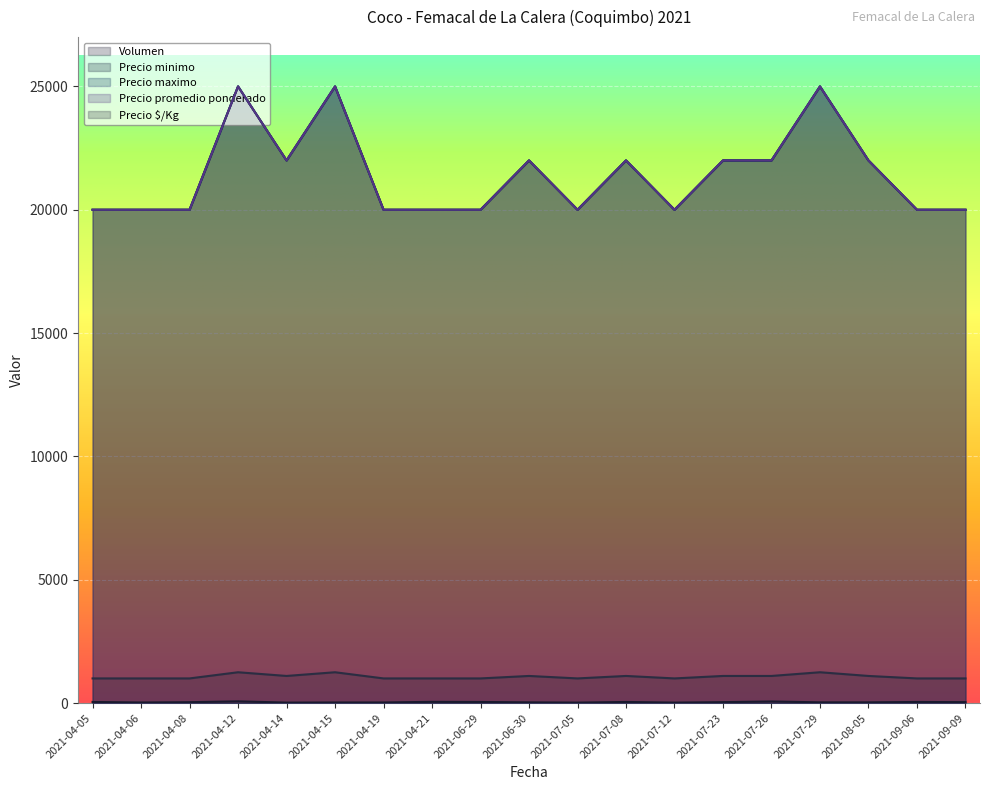

True or false: Precio promedio ponderado and Precio maximo cross at least once.

False